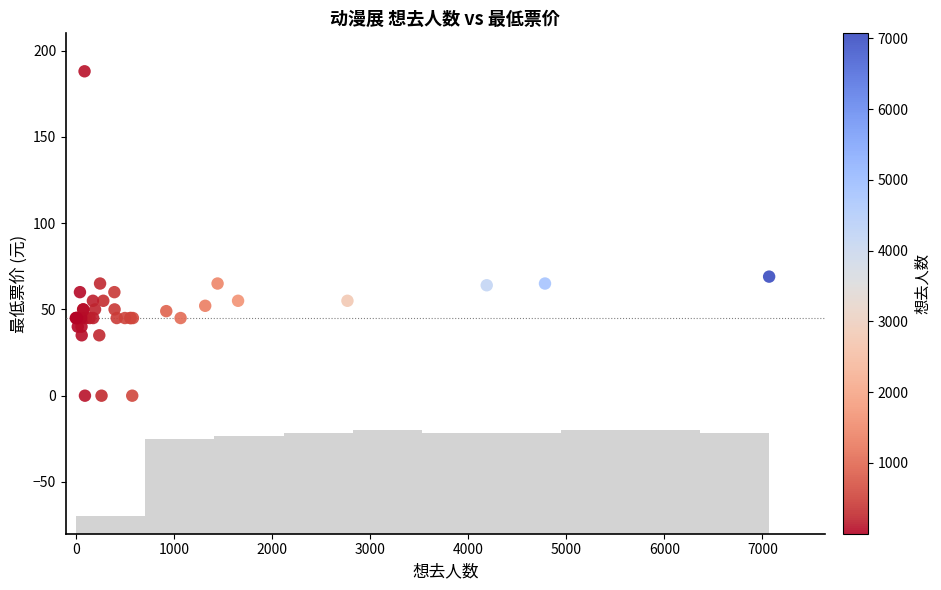

What Y value in the scatter plot is closest to 94?

69.0